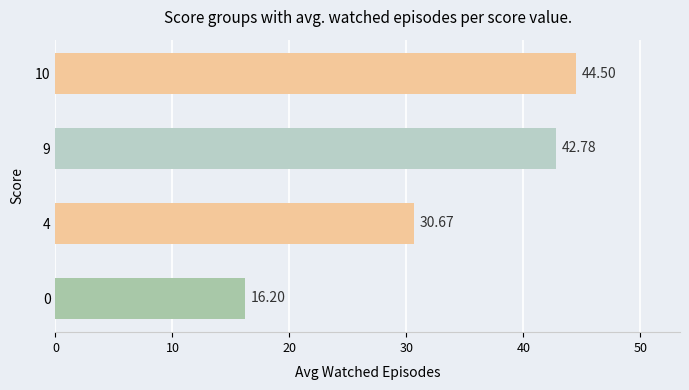

How many bars are there in total?

4